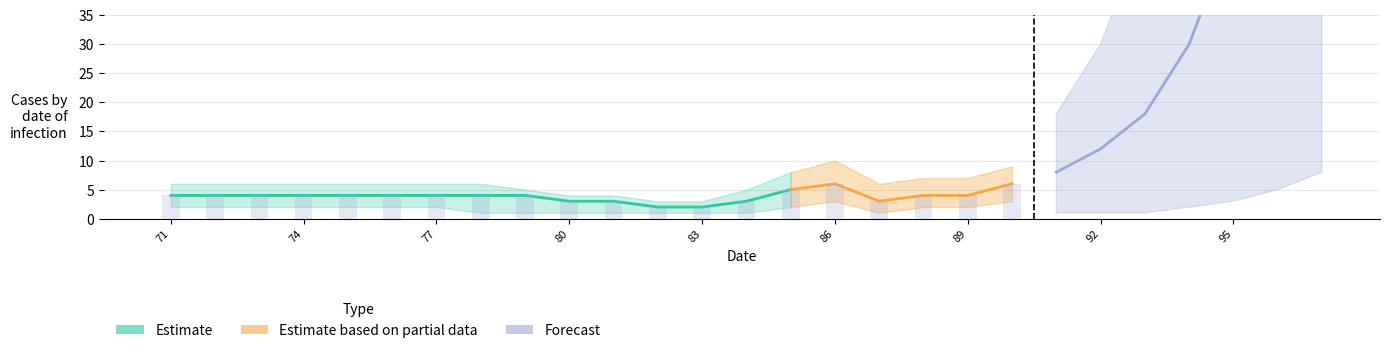

Where does the data first go above 4?

85